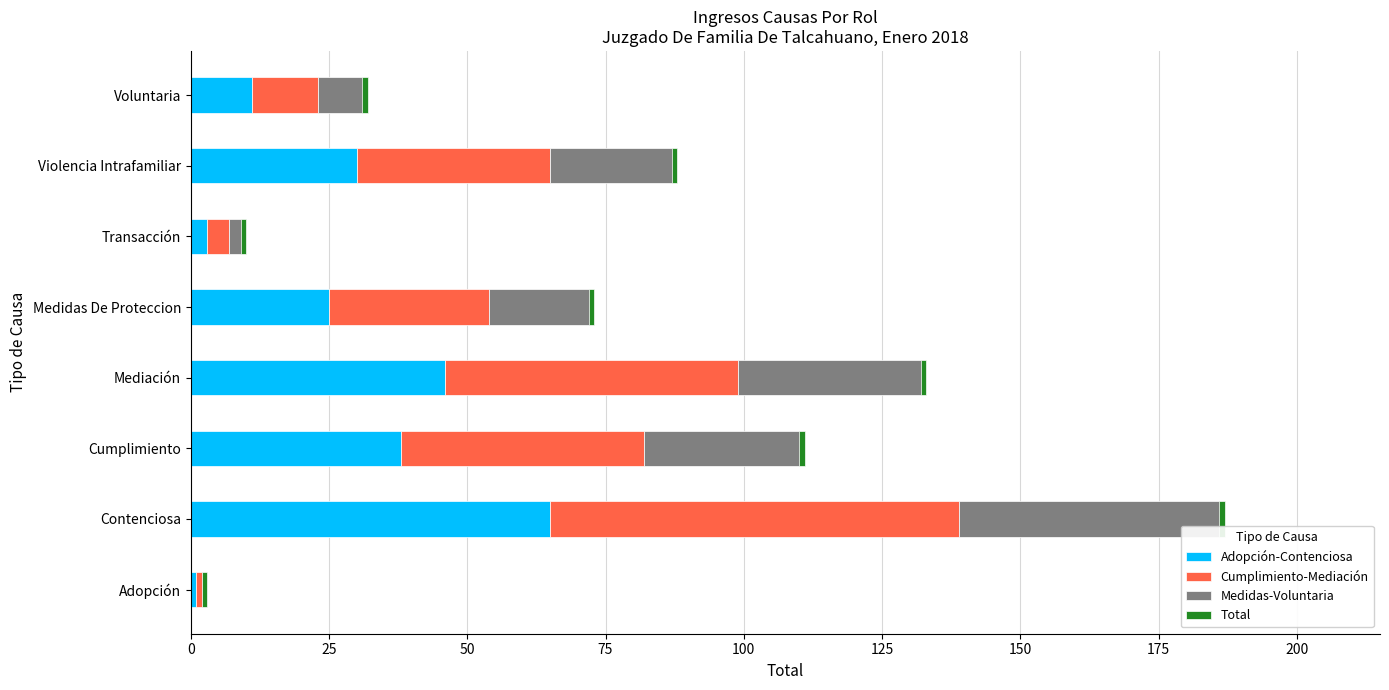

Is the value of Total at 50 greater than the value of Medidas-Voluntaria at 100?

No